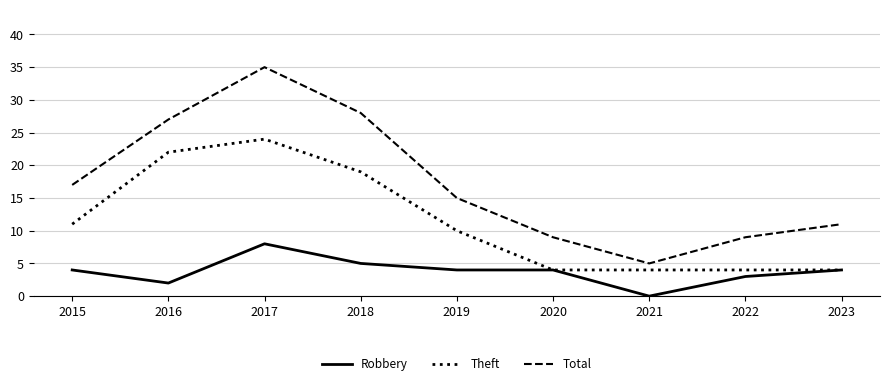

Where is Theft nearest to the value 14?

2015